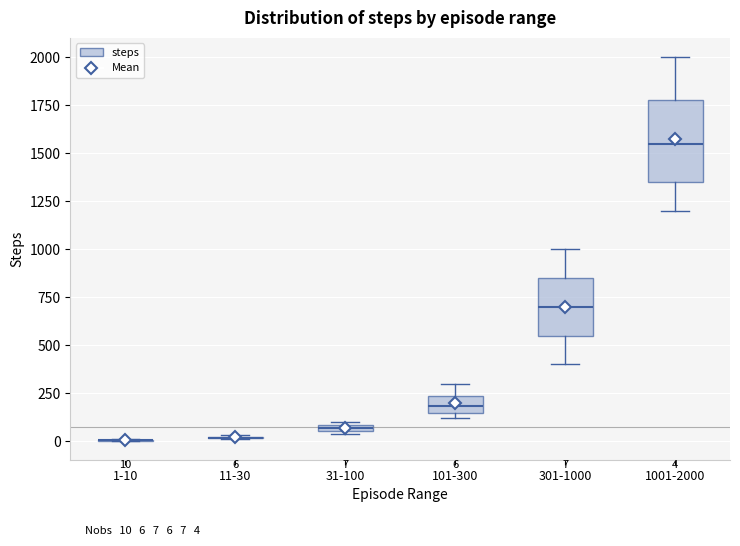

Comparing the boxes themselves (not the whiskers), which one is the tallest?

1001-2000